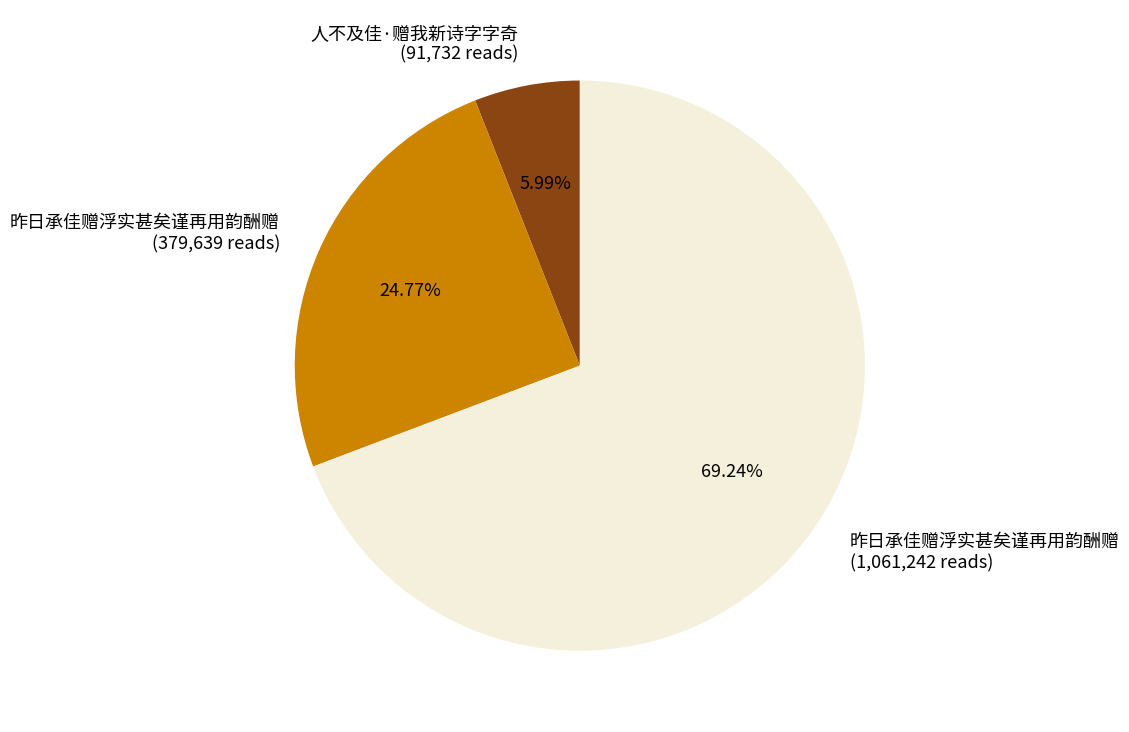

Does any single category account for the majority?

Yes